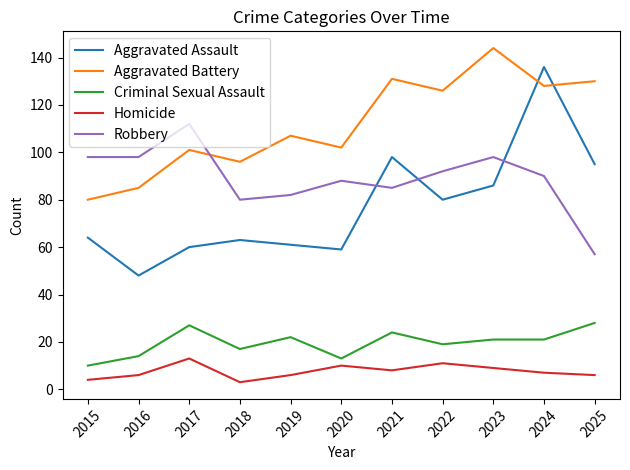

Between 2019 and 2023, which series saw the biggest shift?

Aggravated Battery